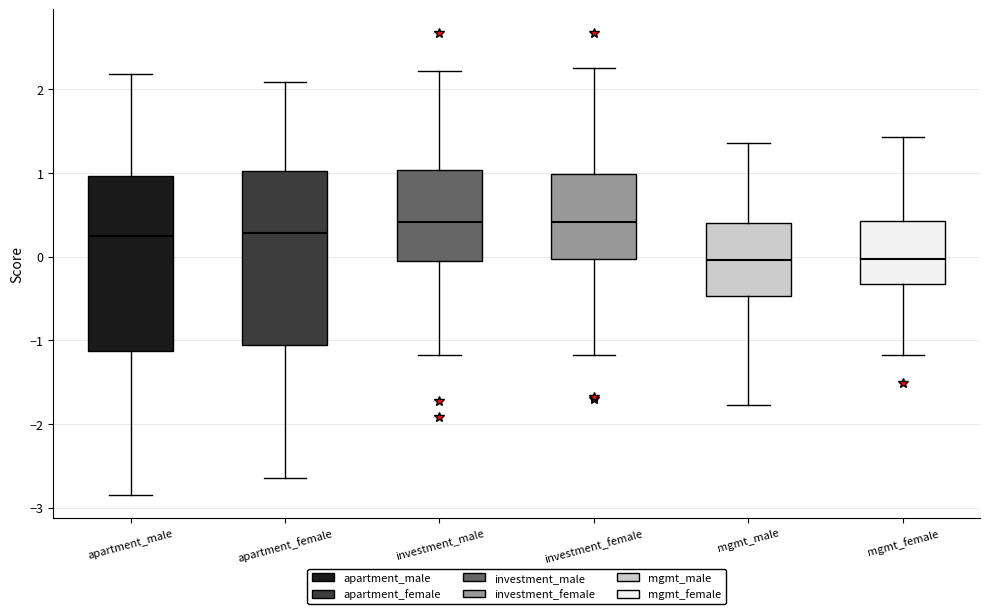

Reading left to right, read every box against the y-axis: the position of its median line, the range the box covers, and the ends of its whiskers. The values are not printed on the chart, so give them approximately, as read against the axis.

apartment_male: median 0.2, box -1.1 to 1.0, whiskers -2.8 to 2.2
apartment_female: median 0.3, box -1.0 to 1.0, whiskers -2.6 to 2.1
investment_male: median 0.4, box -0.1 to 1.0, whiskers -1.2 to 2.2
investment_female: median 0.4, box 0.0 to 1.0, whiskers -1.2 to 2.3
mgmt_male: median 0.0, box -0.5 to 0.4, whiskers -1.8 to 1.4
mgmt_female: median 0.0, box -0.3 to 0.4, whiskers -1.2 to 1.4